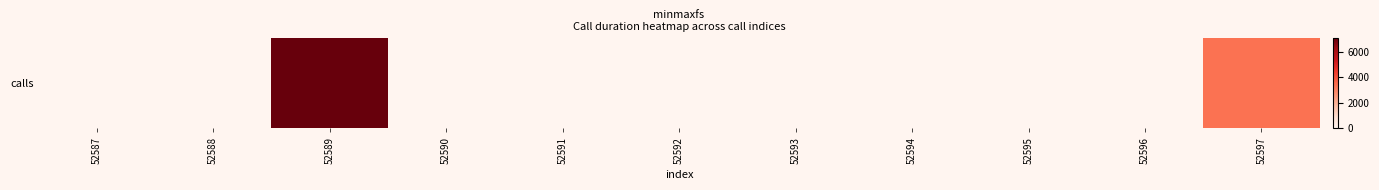

Between 52587 and 52597, which is larger?

52597